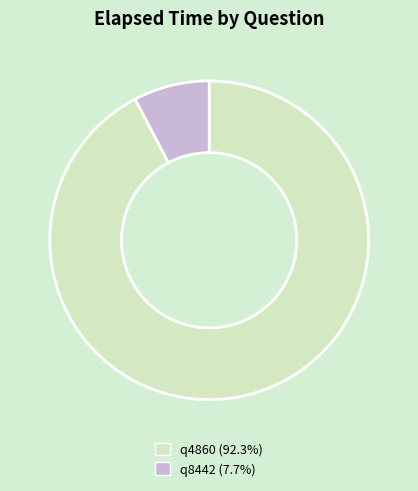

True or false: q8442 accounts for 20% of the total.

False